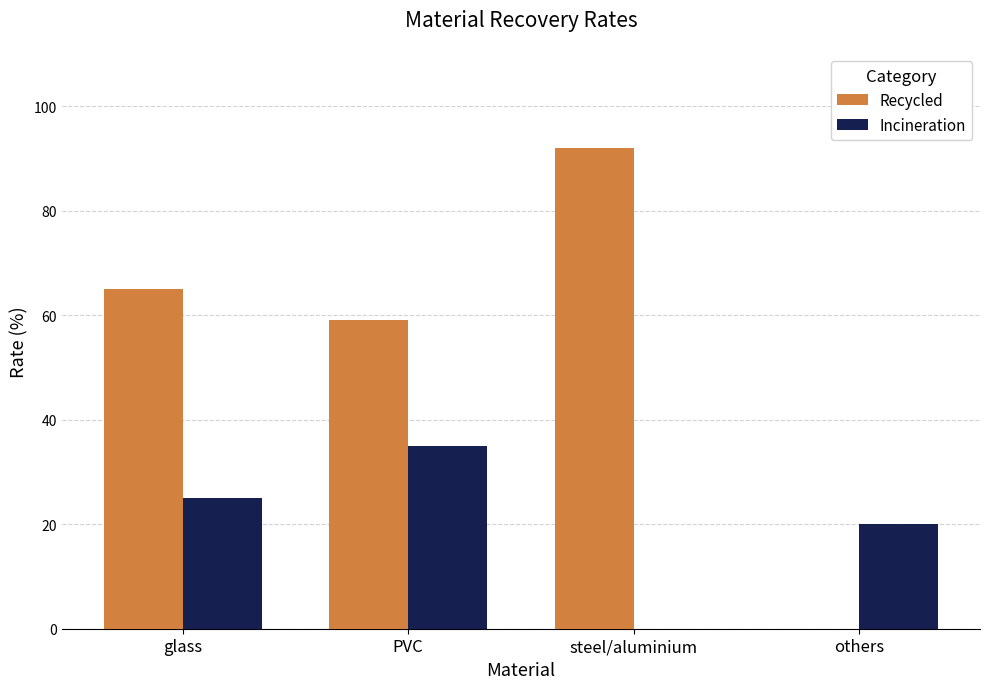

Which series changed the most between steel/aluminium and others?

Recycled